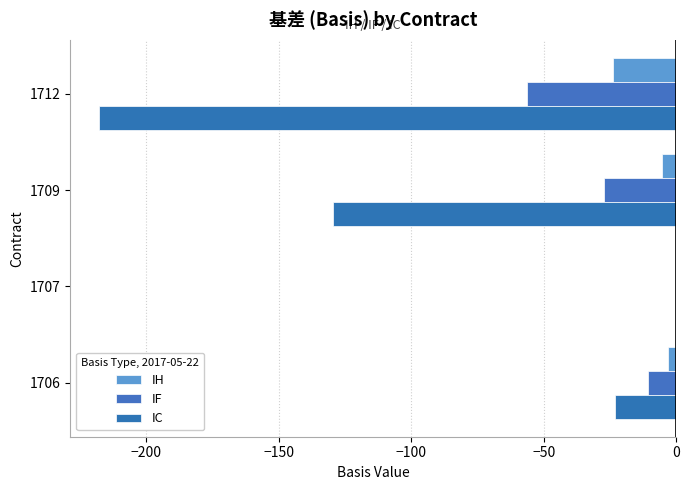

Count the number of data series in this chart.

3